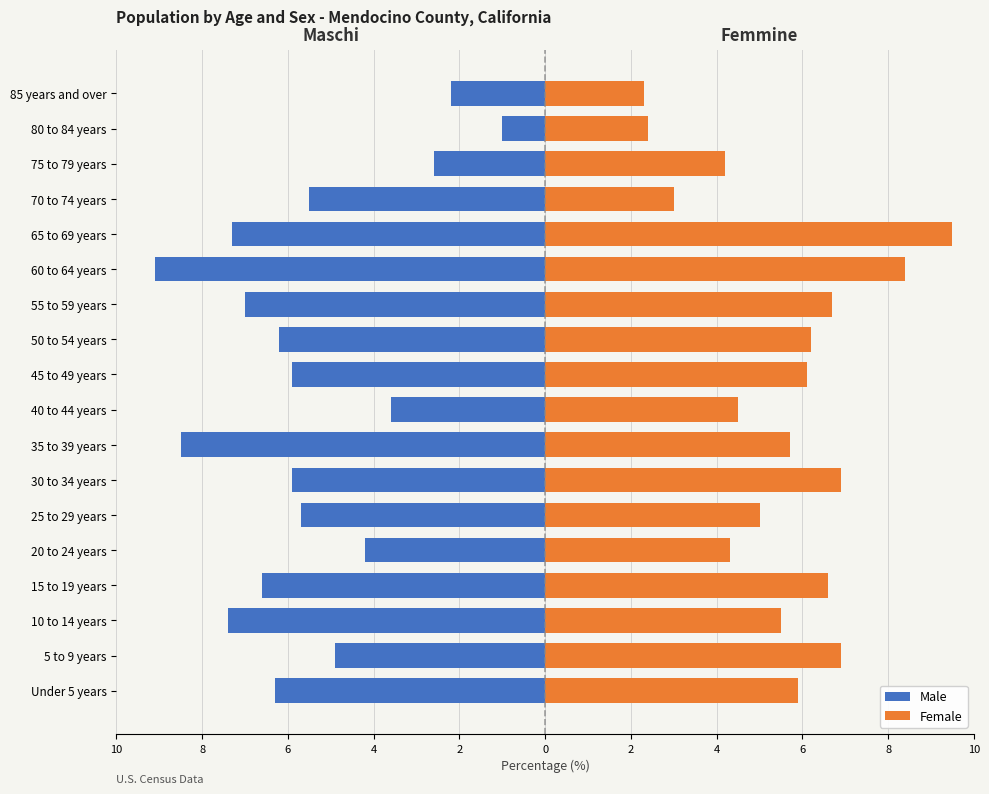

What is the difference between the highest and lowest values at 55 to 59 years?

13.7